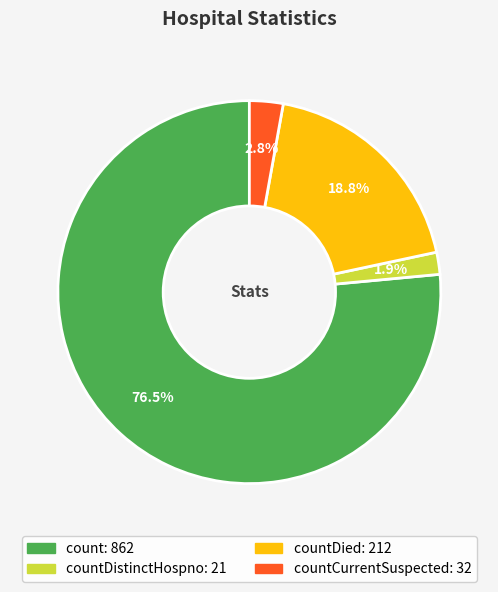

Does any single category account for the majority?

Yes